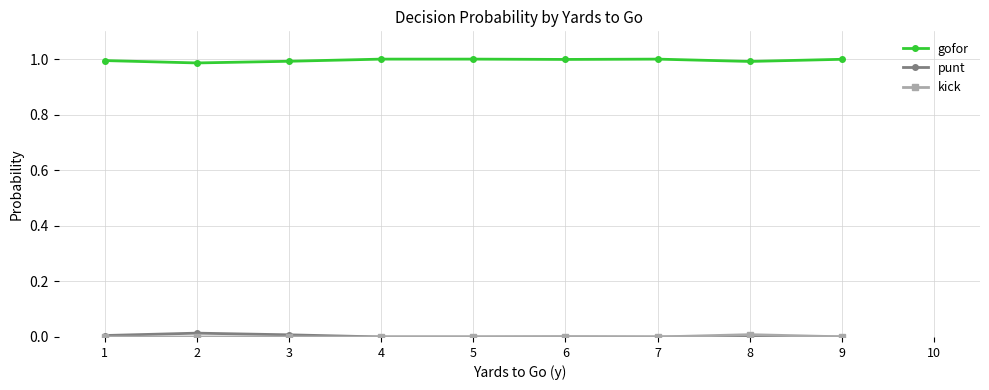

What is the greatest value displayed?

1.0